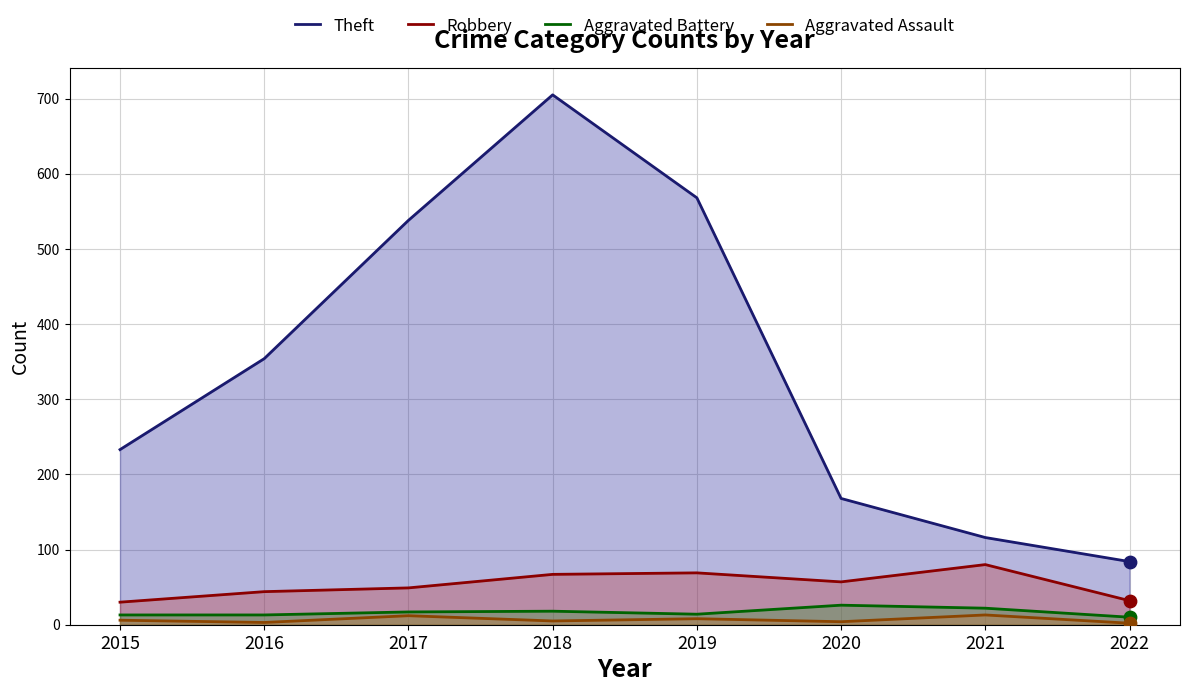

Which series contains the highest Y value?

Theft